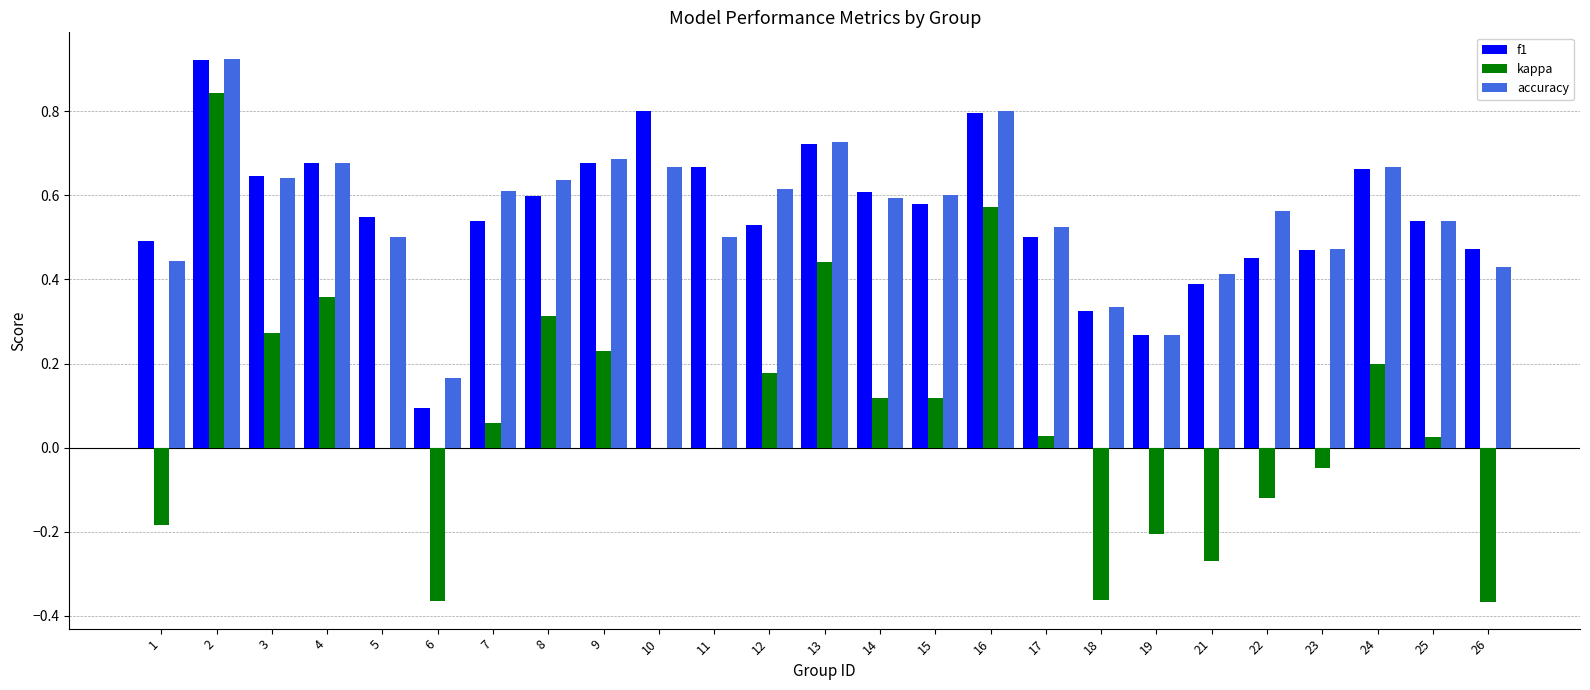

Which category has the highest value in the f1 series?

2